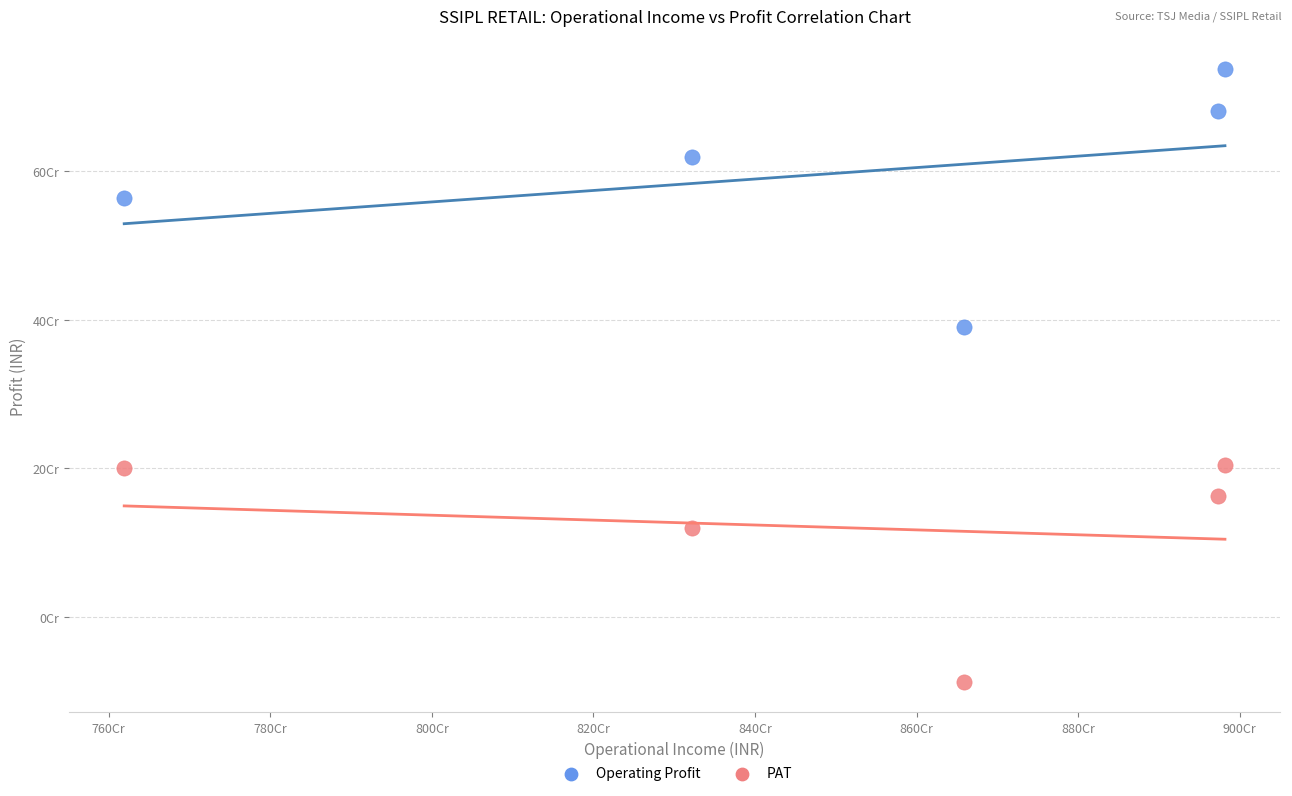

What are all the series names shown in the legend?

Operating Profit, PAT